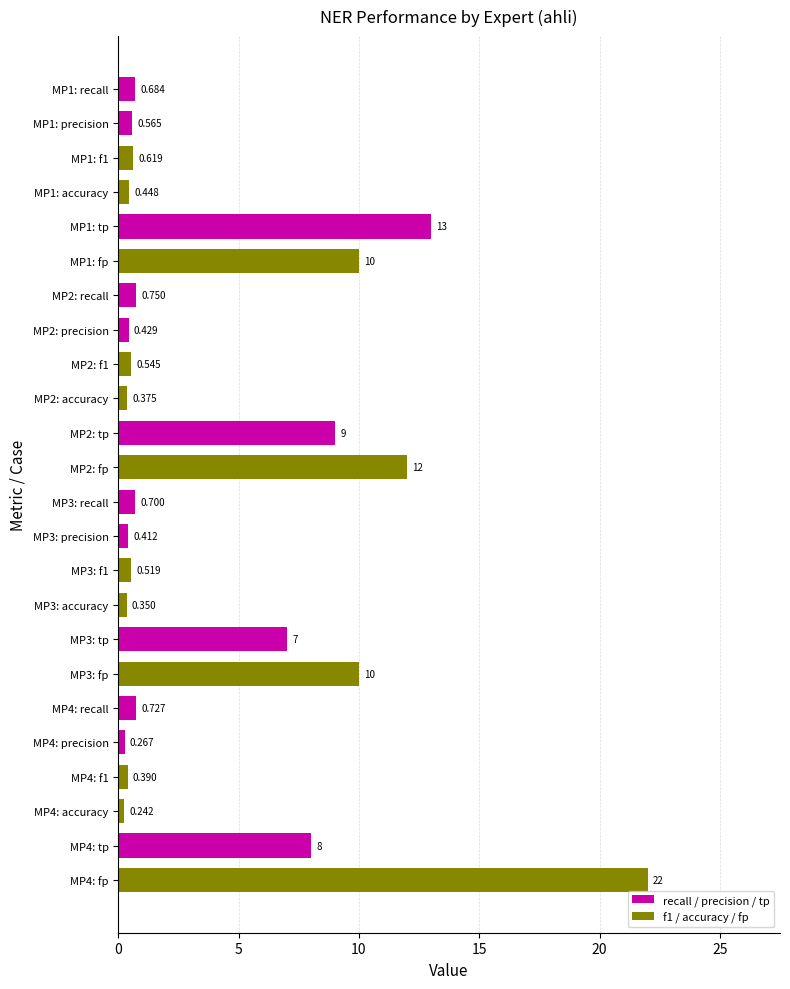

Does the chart contain any negative values?

No